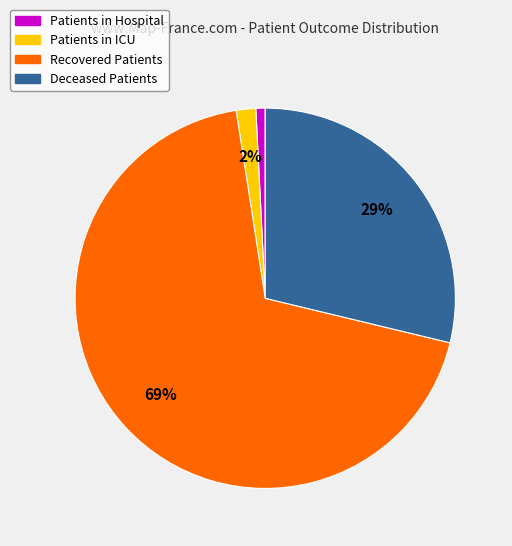

To the nearest percent, what is the average slice percentage?

25%